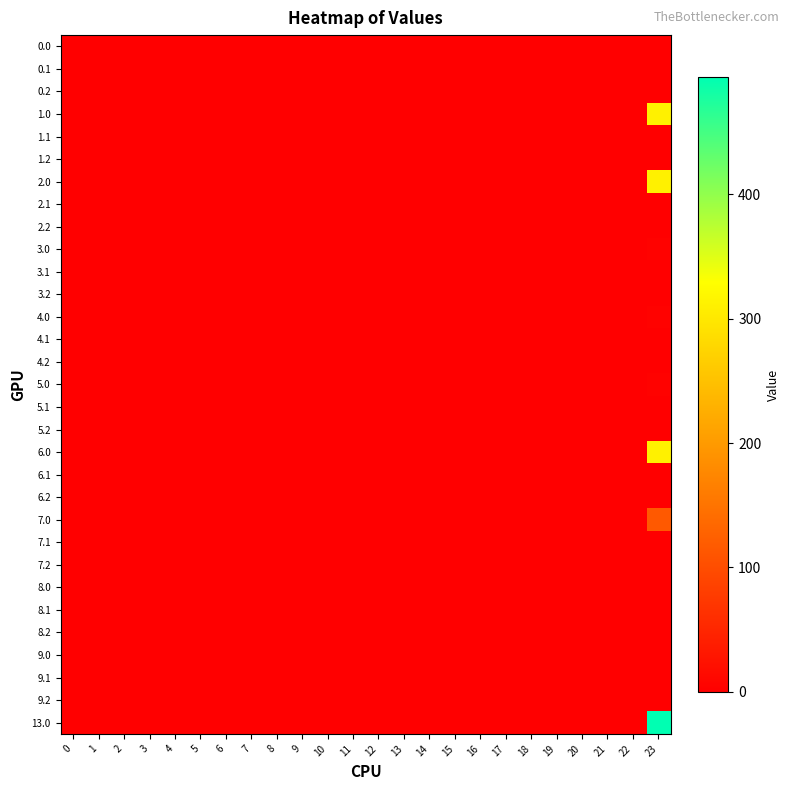

Which series has the widest spread of values?

13.0